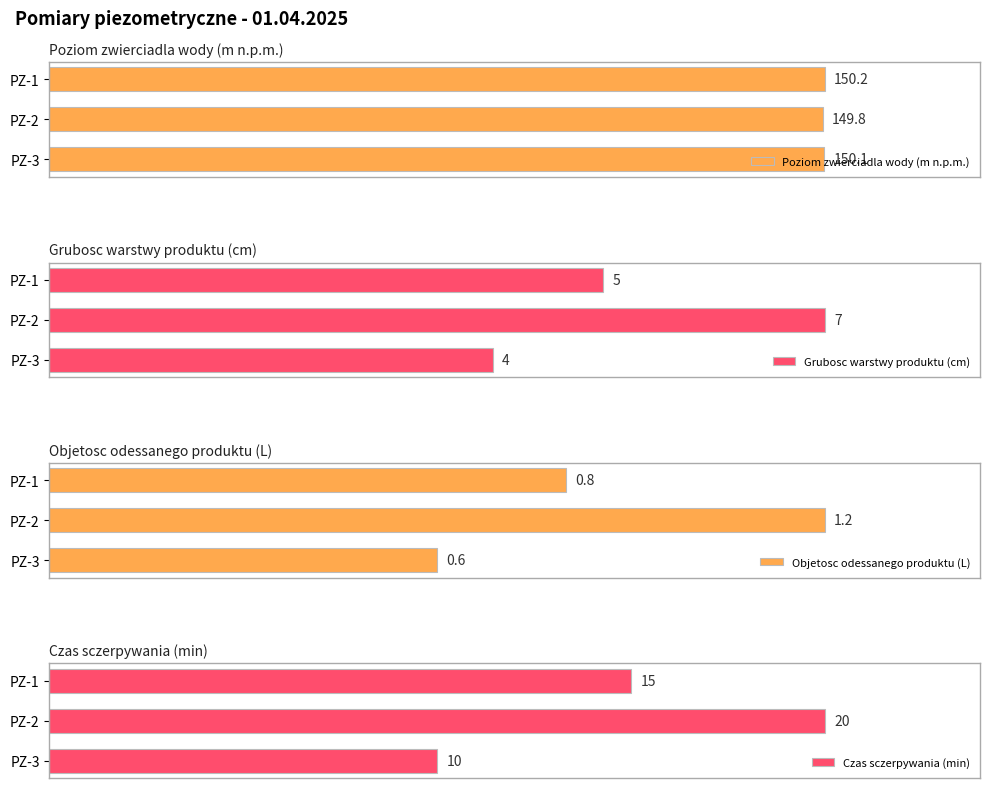

Which has a higher value, 1 or 2?

2